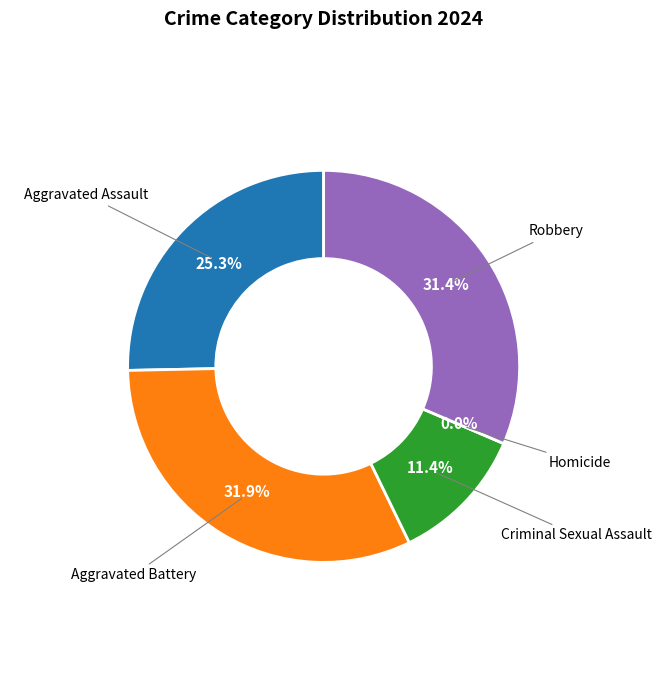

To the nearest percent, what percentage of the pie is Aggravated Battery?

32%